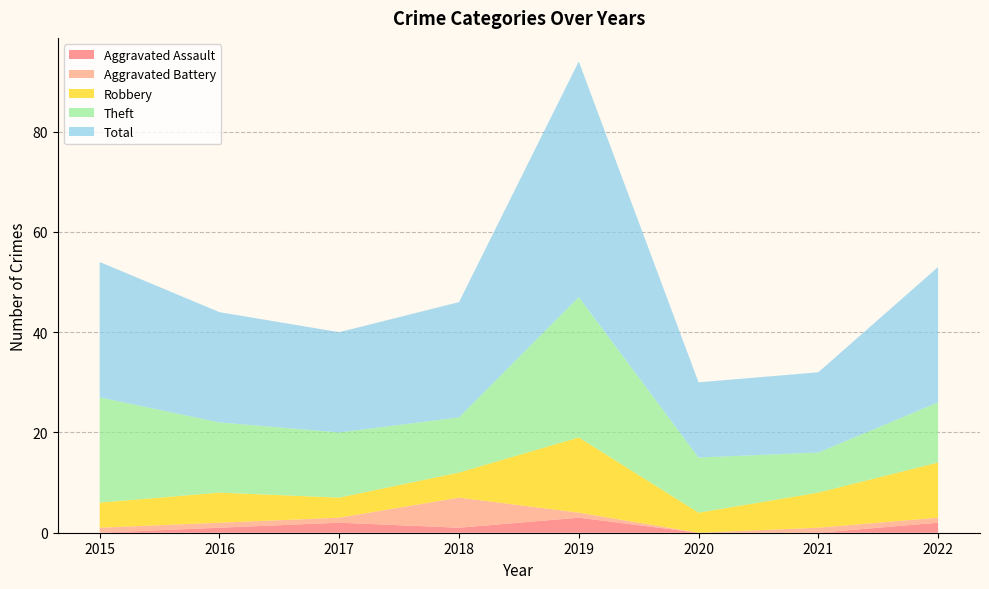

Reading left to right, transcribe all the data shown in this chart.

Aggravated Assault: 0	1	2	1	3	0	0	2
Aggravated Battery: 1	1	1	6	1	0	1	1
Robbery: 5	6	4	5	15	4	7	11
Theft: 21	14	13	11	28	11	8	12
Total: 27	22	20	23	47	15	16	27